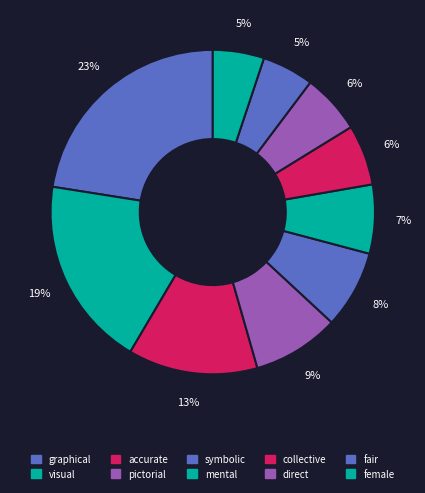

How many slices are in this pie chart?

10